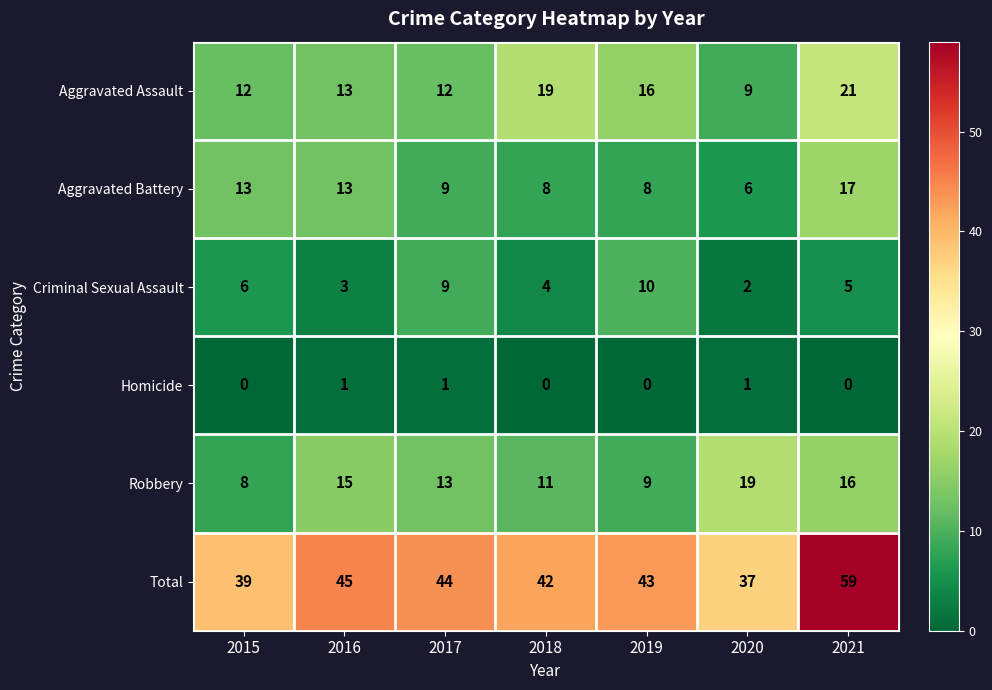

True or false: Robbery has a value of 15 at 2016.

True